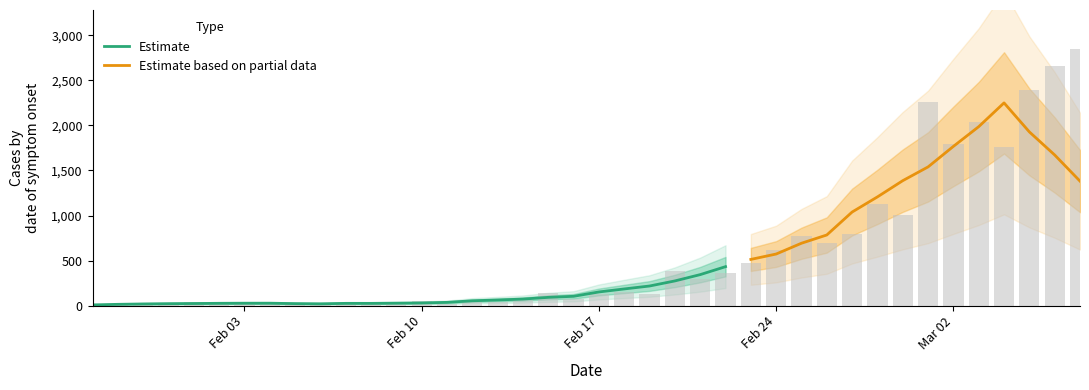

The chart shows a value of 275 at 29/02/2020. True or false?

False